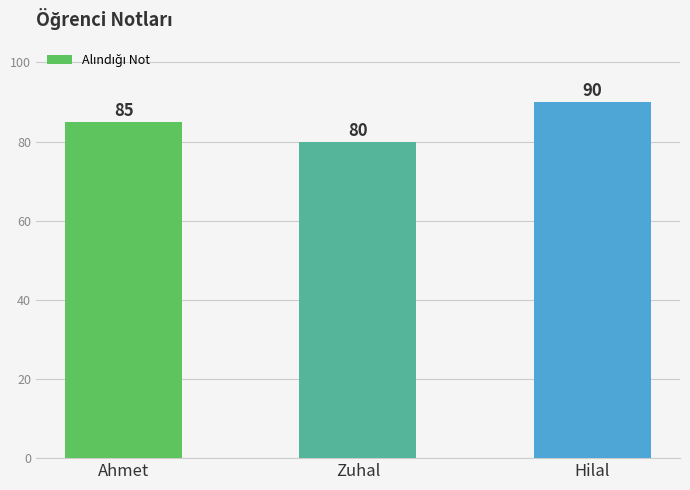

Which category has the highest value across all series?

Hilal